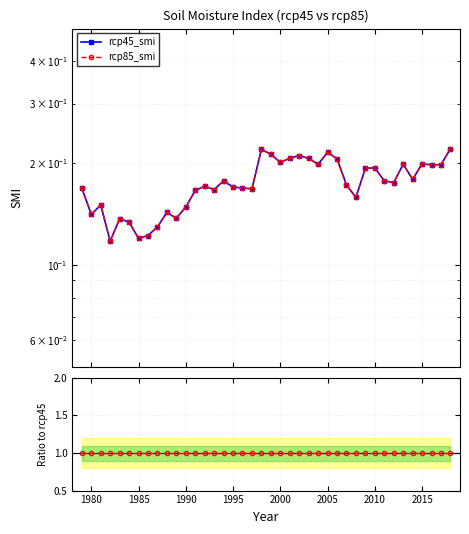

Which series changed the most between 1990 and 16?

rcp45_smi